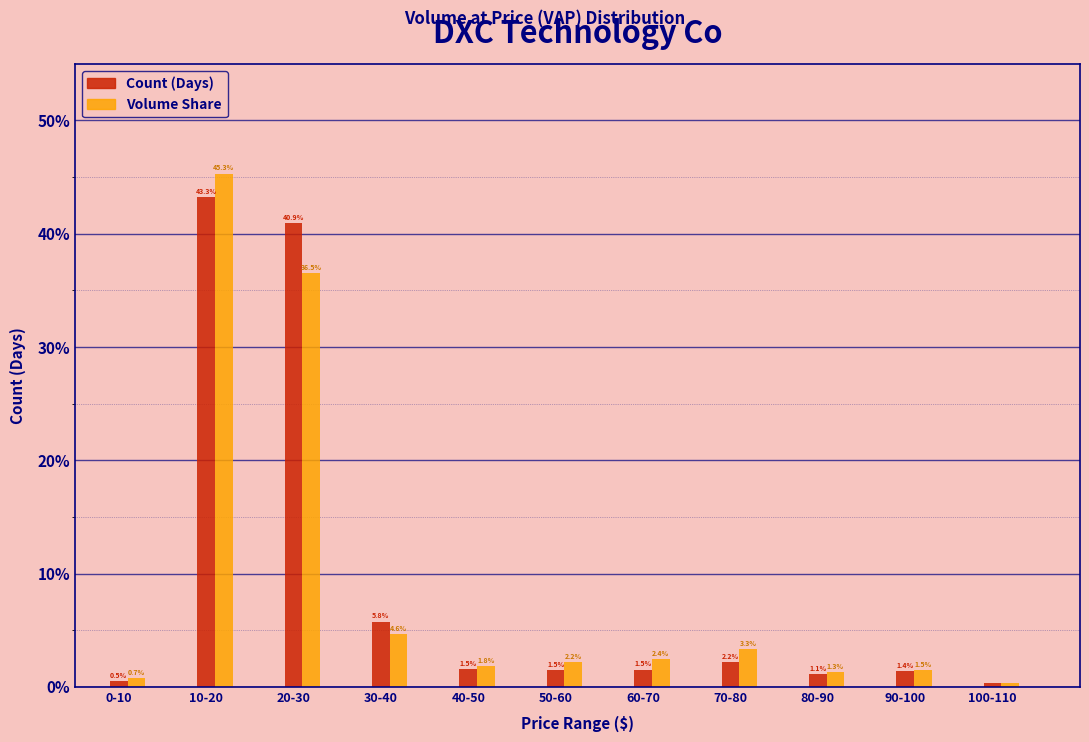

What is the difference between the second highest and second lowest values in the Volume Share series?

35.8